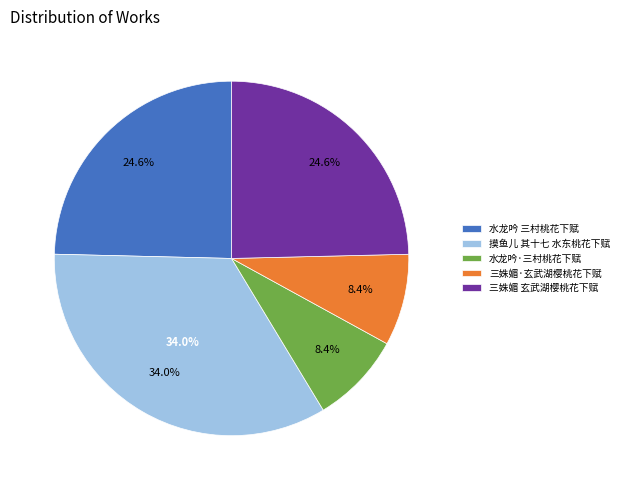

Which category has the smallest portion of the pie?

水龙吟·三村桃花下赋